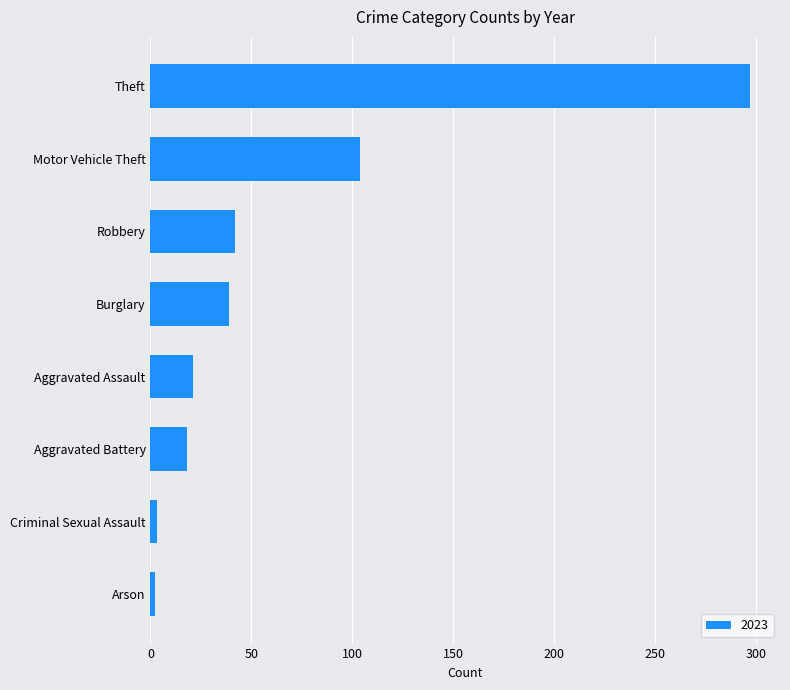

What is the difference between the second highest and second lowest values?

101